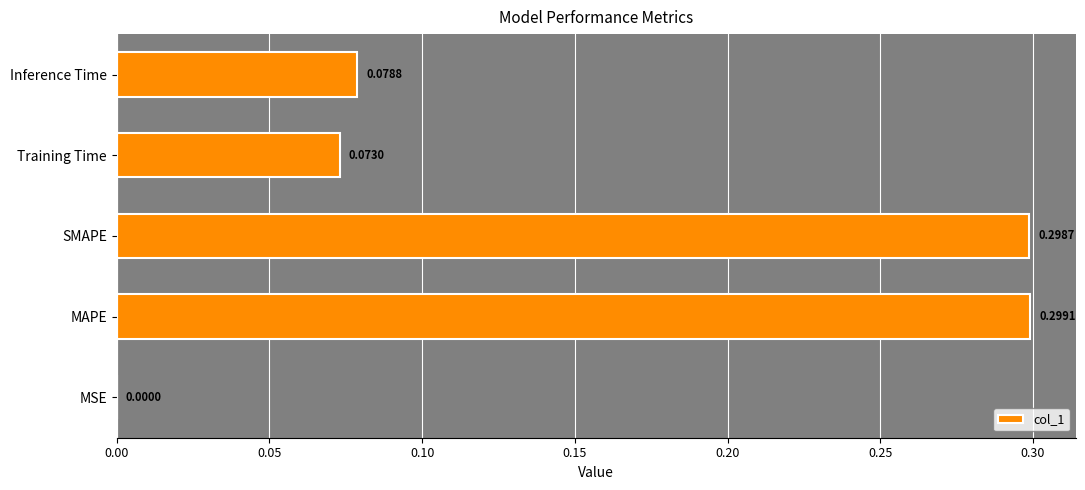

Are the bars horizontal?

Yes